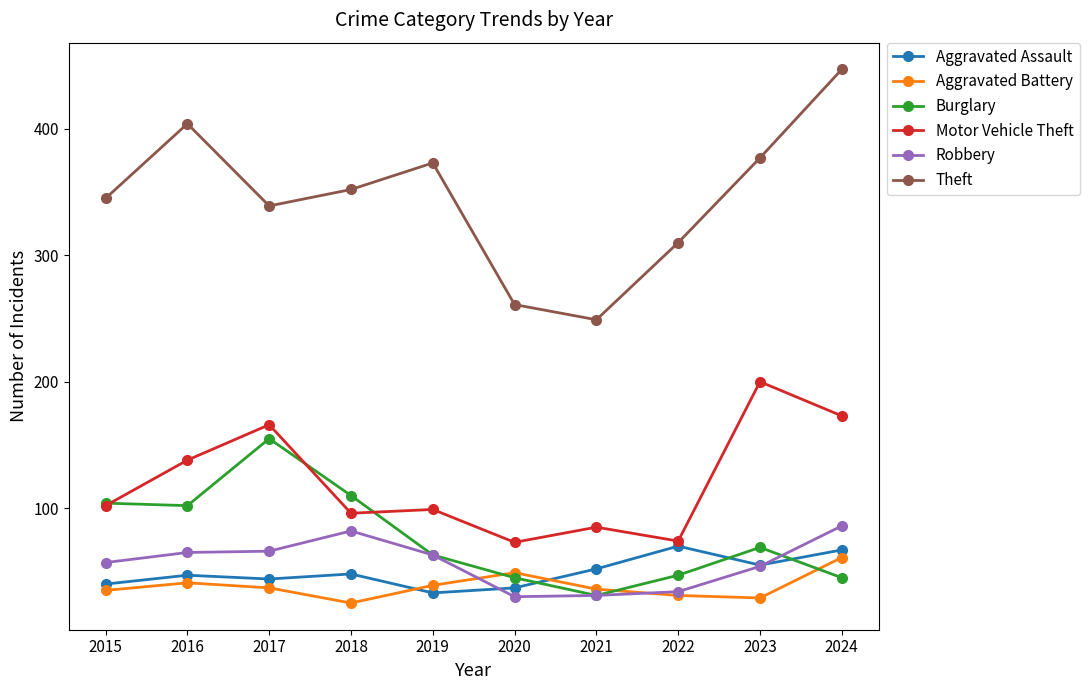

True or false: Theft has more than 2 points higher than both neighbors.

False